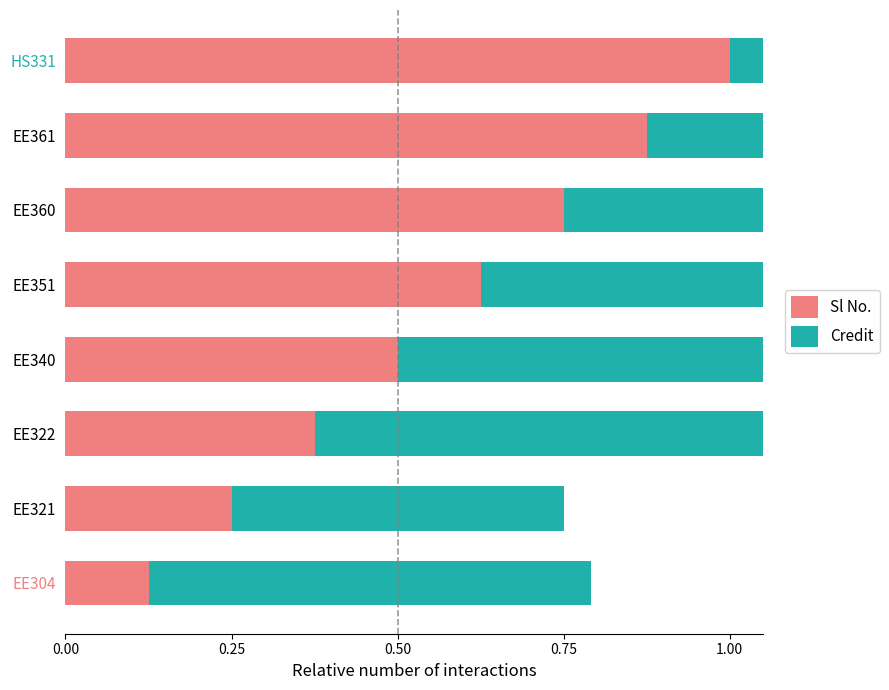

Reading left to right, transcribe all the data shown in this chart.

Sl No.: 0.1	0.2	0.4	0.5	0.6	0.8	0.9	1.0
Credit: 0.7	0.5	1.0	1.0	1.0	1.0	0.5	1.0